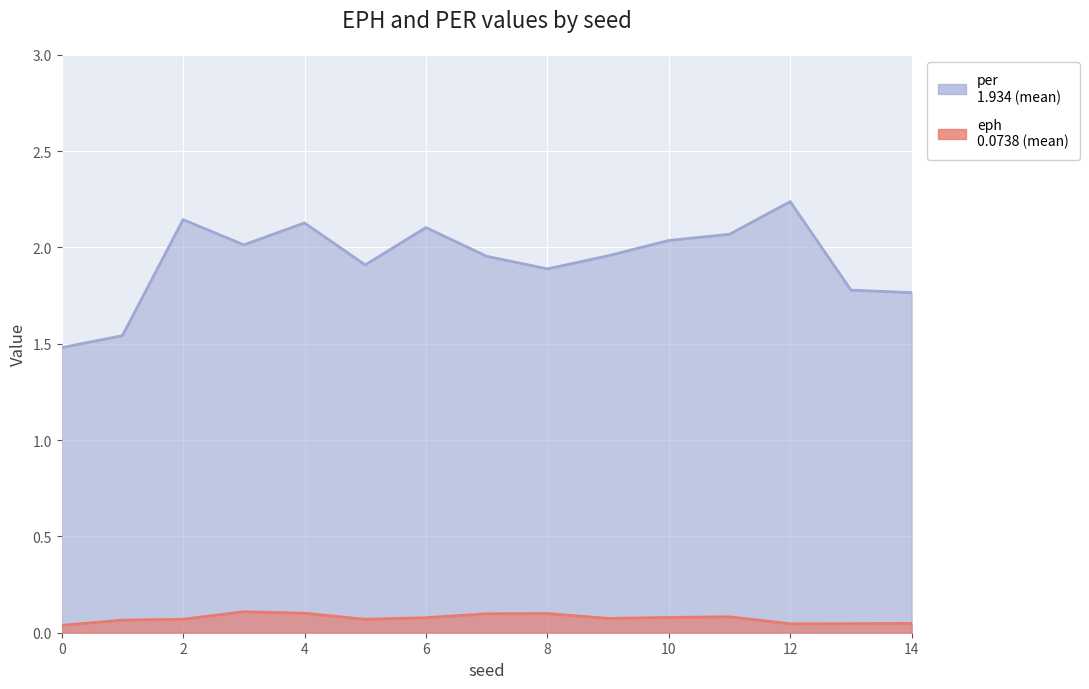

What is the value of the eph point at the 9th from the left?

0.1